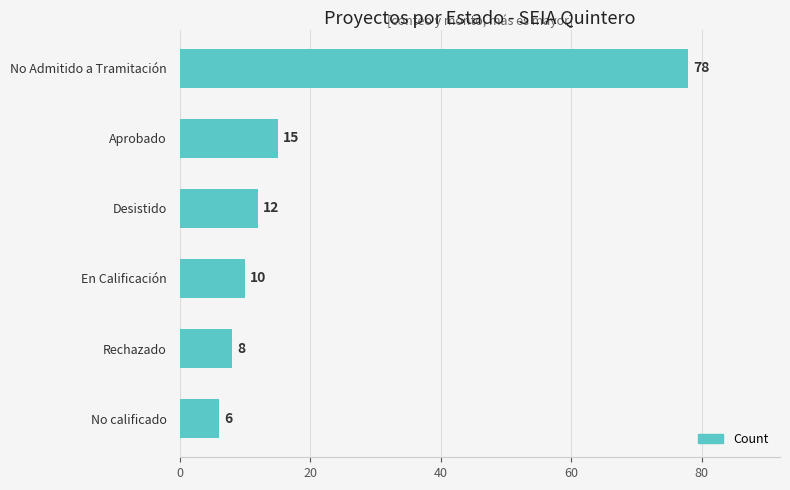

True or false: the data shows 26 at Aprobado.

False